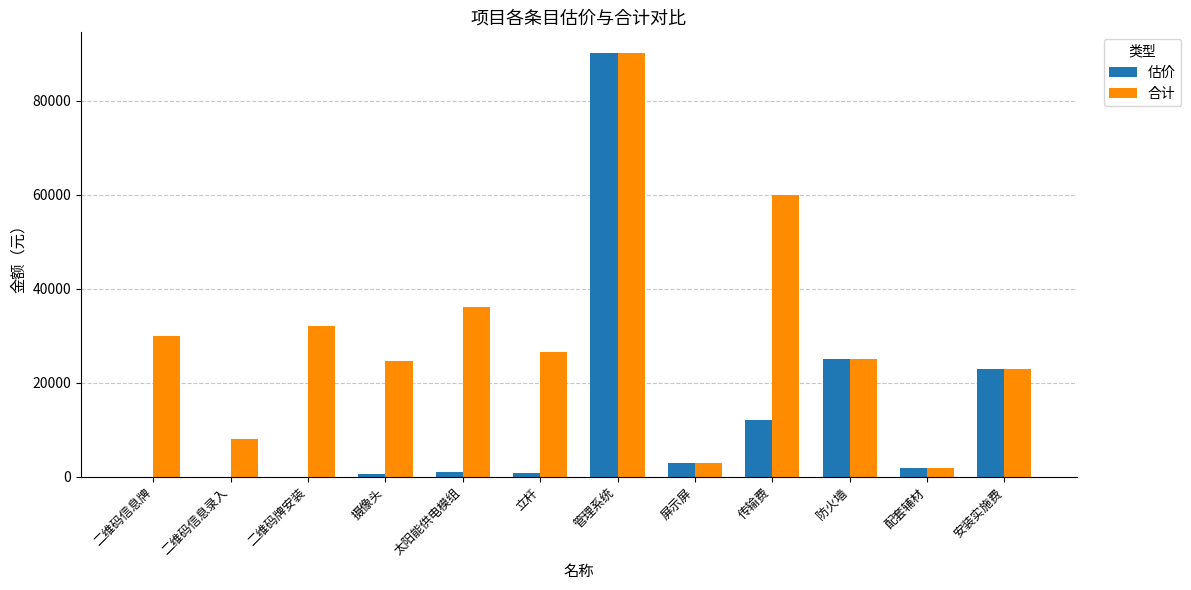

Count the number of data series in this chart.

2